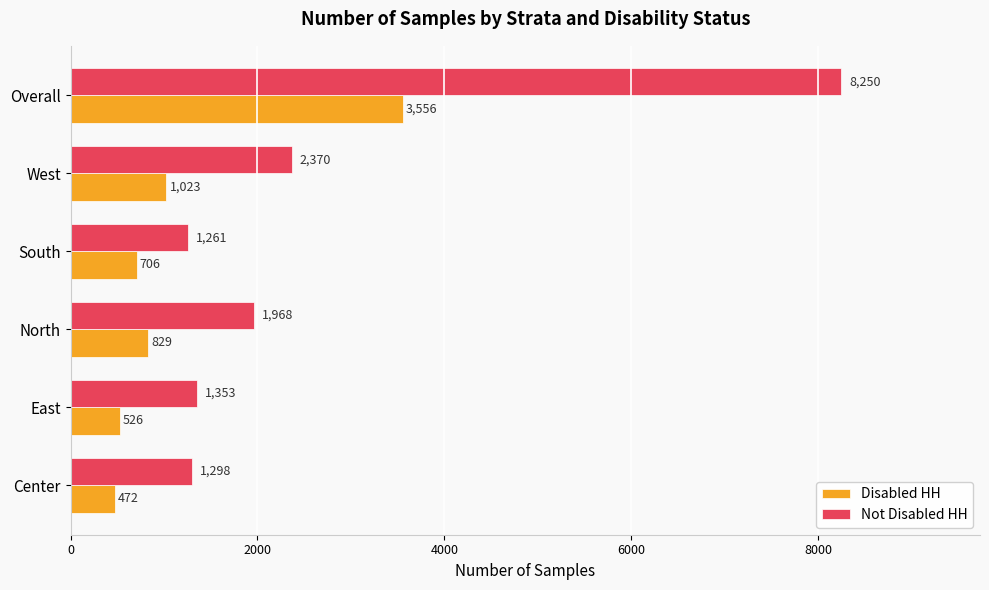

Between Center and Overall, which series saw the biggest shift?

Not Disabled HH